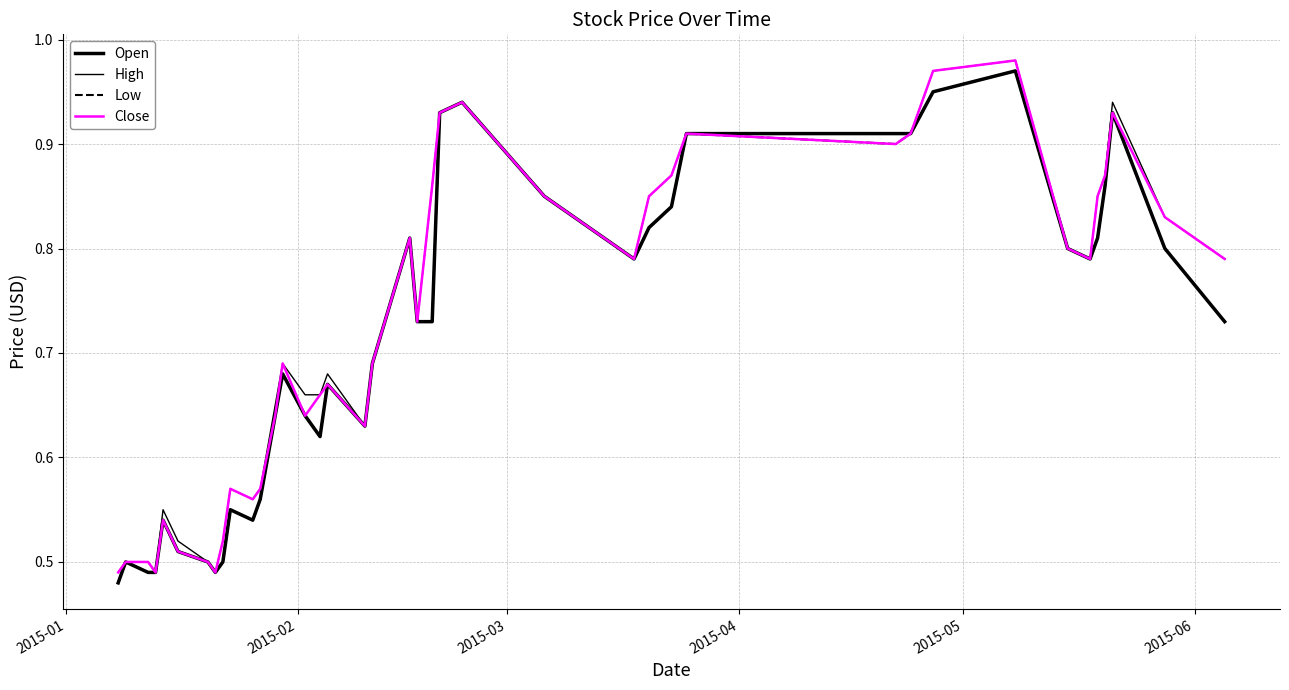

How many lines are shown in the chart?

4